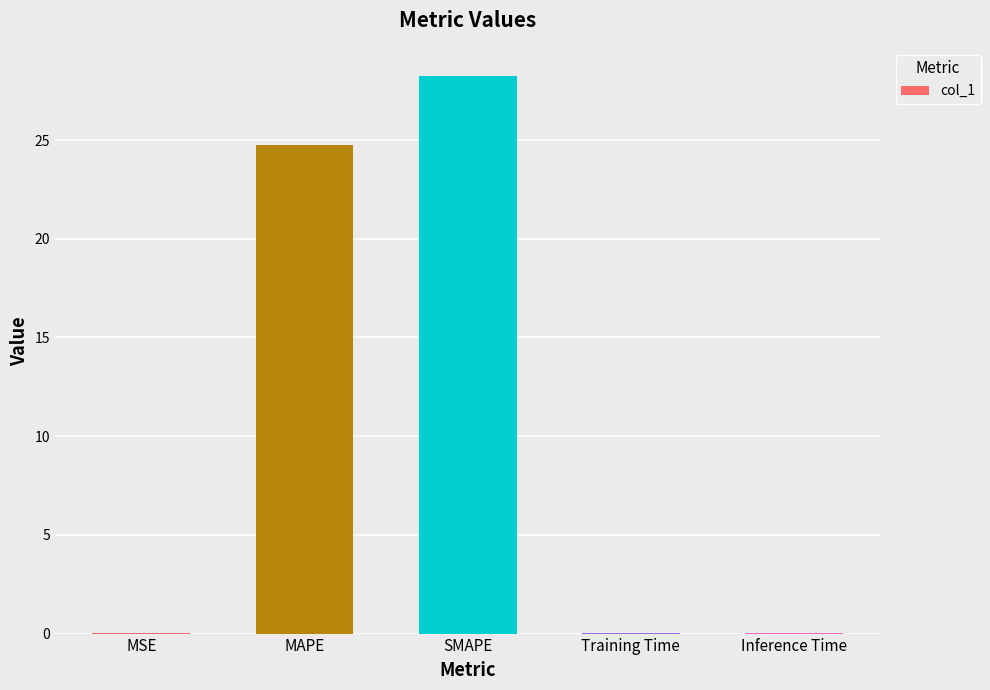

At which category does the chart reach its peak across all series?

SMAPE